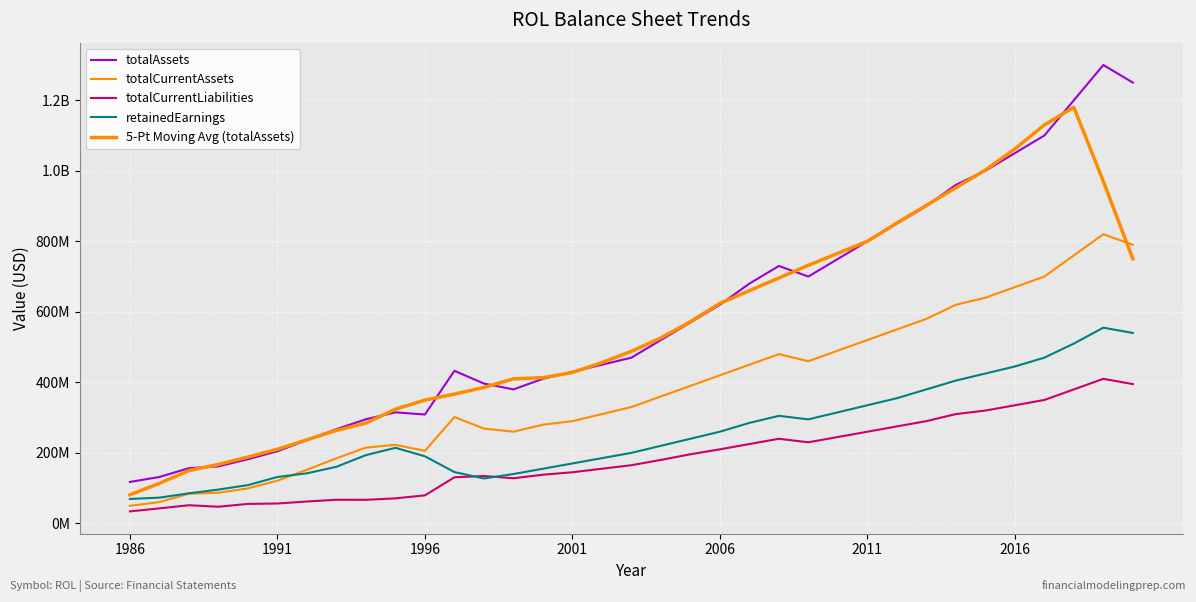

What is the greatest value displayed?

1300000000